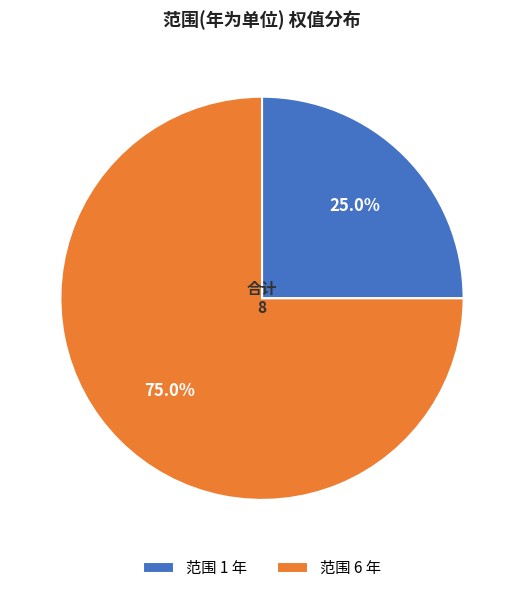

Which category accounts for the majority?

范围 6 年